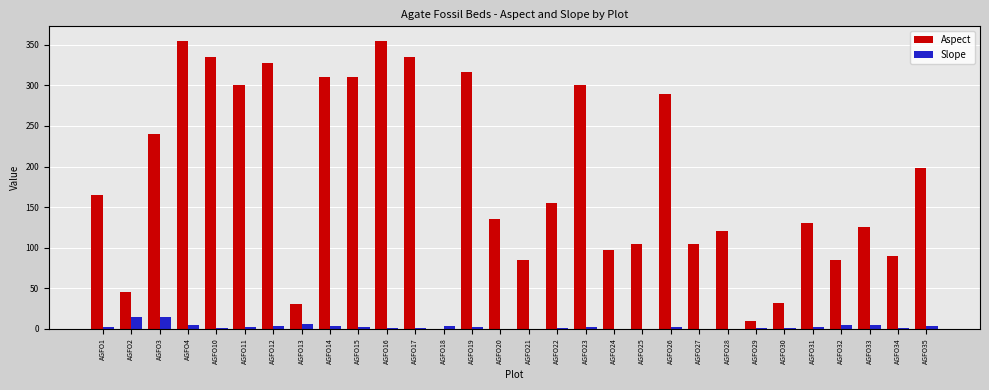

What is the sum of all Aspect values?

5485